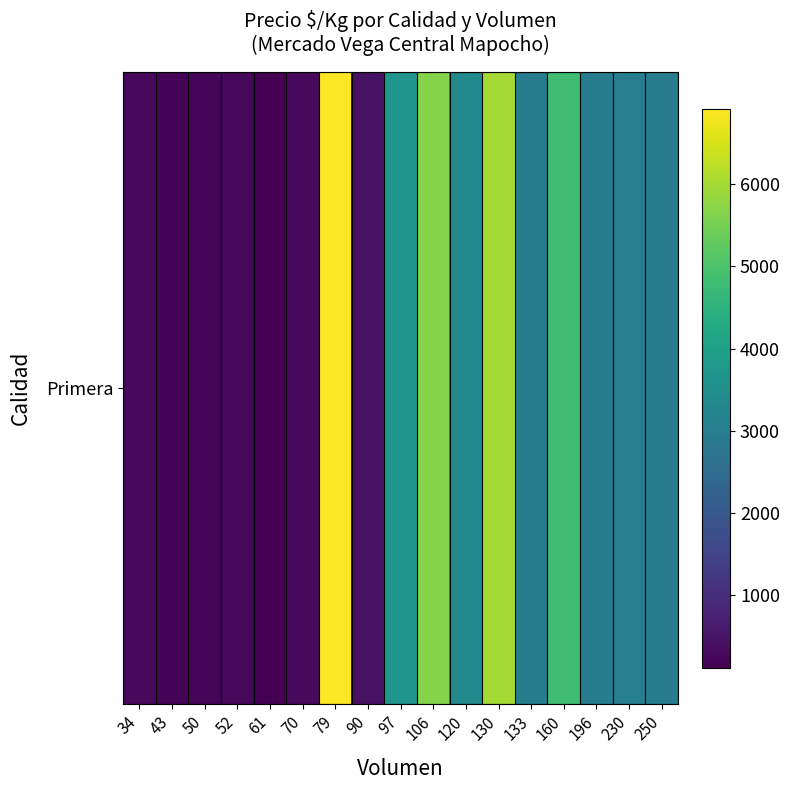

What is the change in value from 106 to 250?

-2680